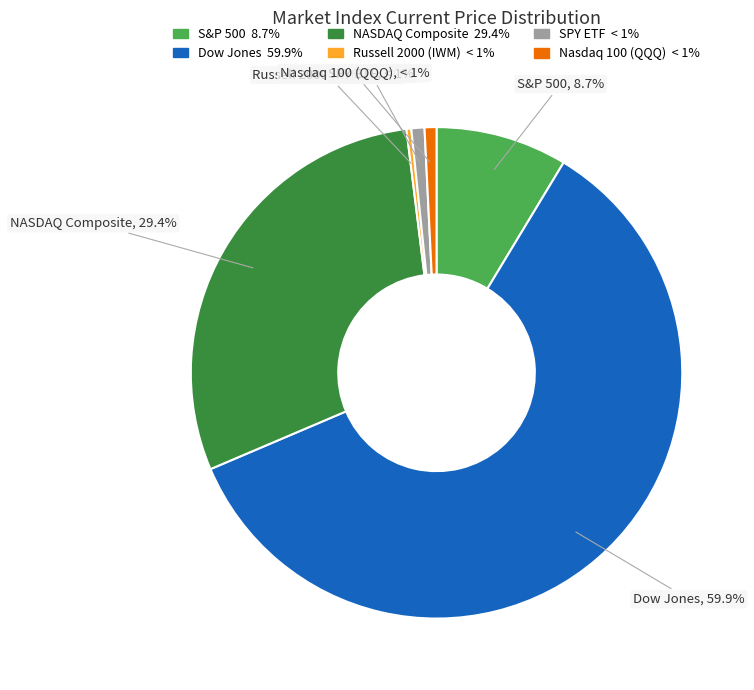

How many slices are in this pie chart?

6